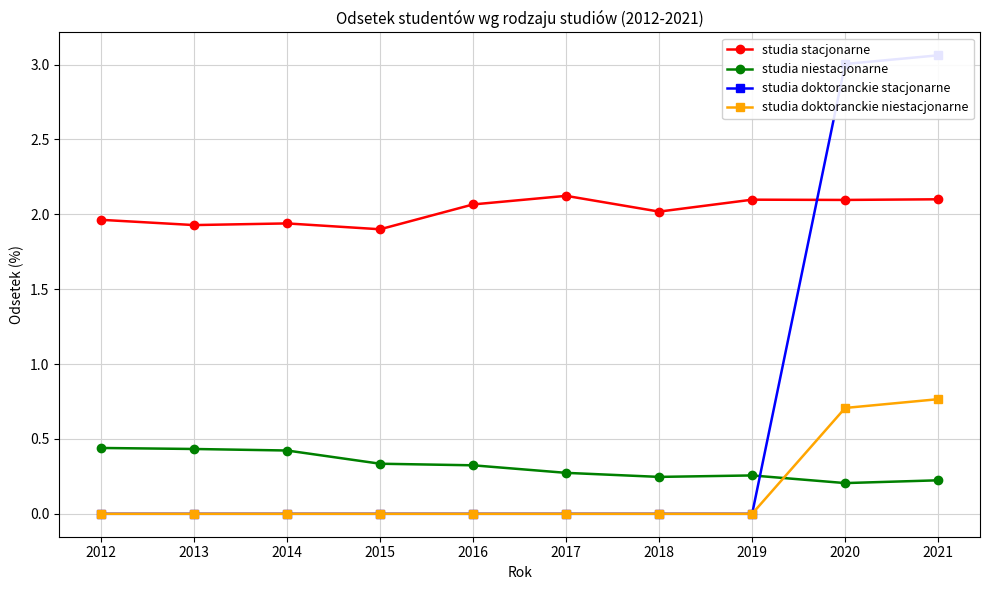

List the series in order of their peak value, lowest first.

studia niestacjonarne, studia doktoranckie niestacjonarne, studia stacjonarne, studia doktoranckie stacjonarne